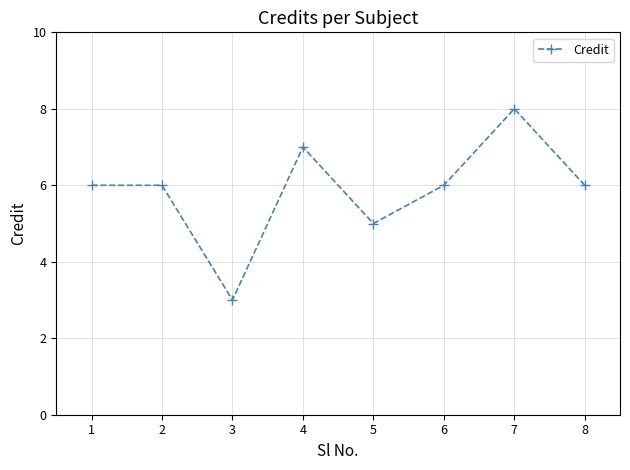

Which category has the highest value across all series?

7